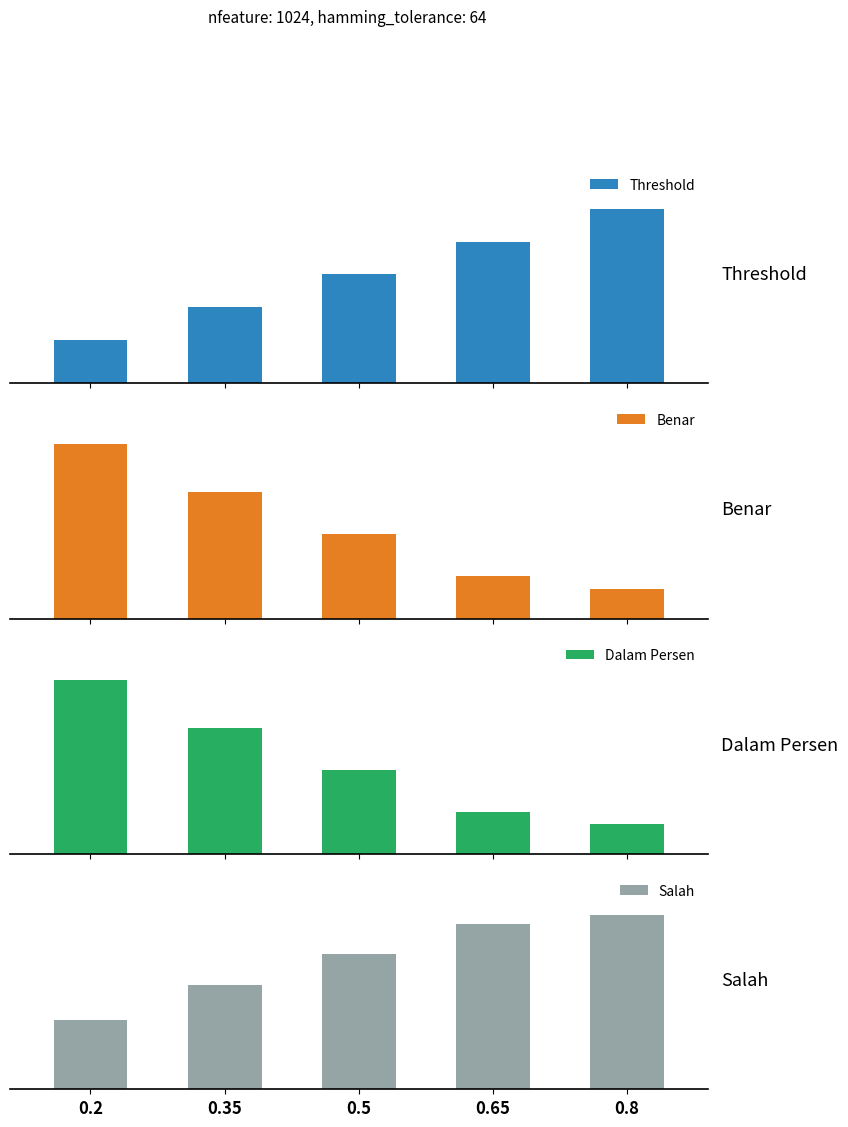

What is the difference between the Benar values at 0.2 and 0.35?

8.0